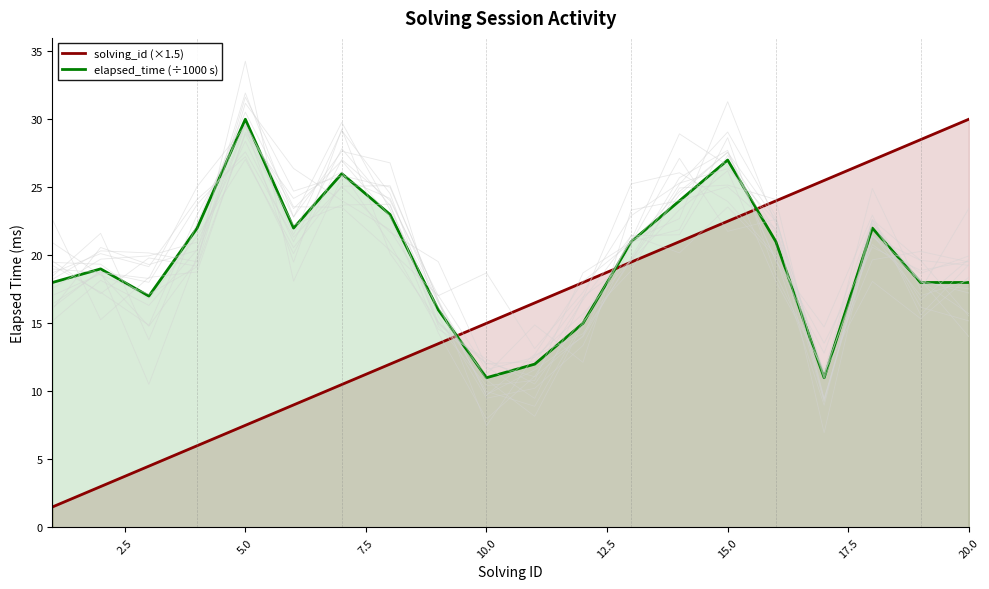

What is the highest value of the elapsed_time (÷1000 s) series?

30.0